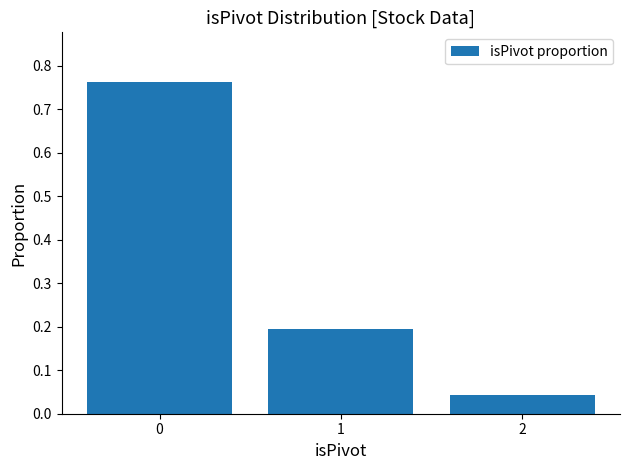

What is the change in value from 1 to 2?

-0.2